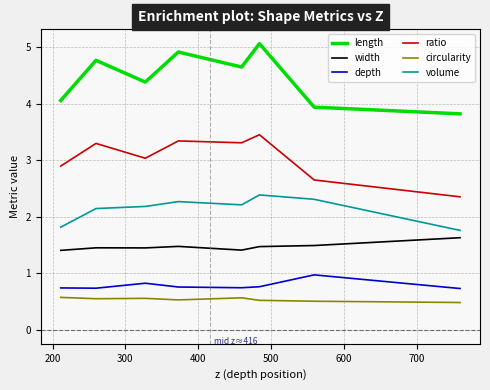

What is the average value of the circularity series?

0.5